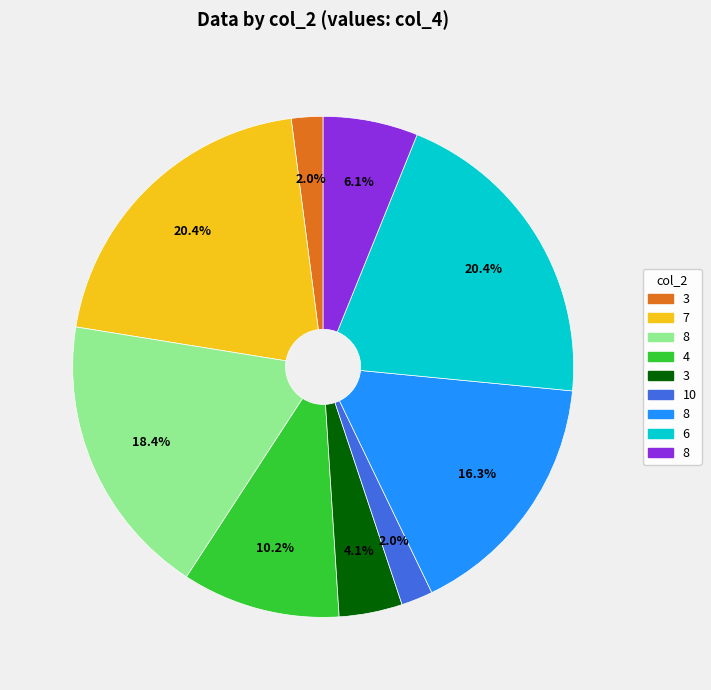

Is there any slice that represents more than half of the pie?

No